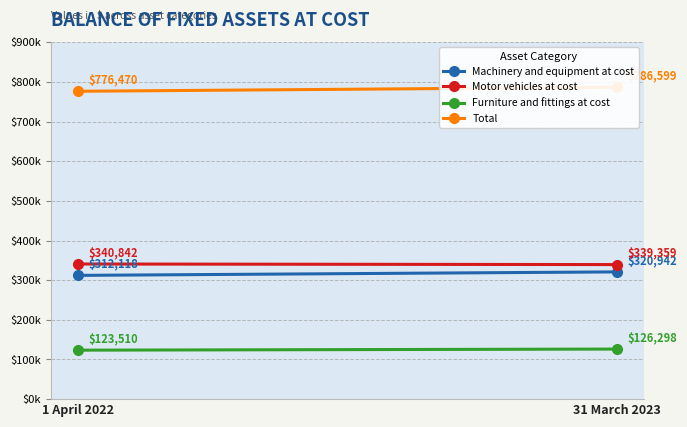

Which has a higher value, 31 March 2023 or 1 April 2022?

31 March 2023